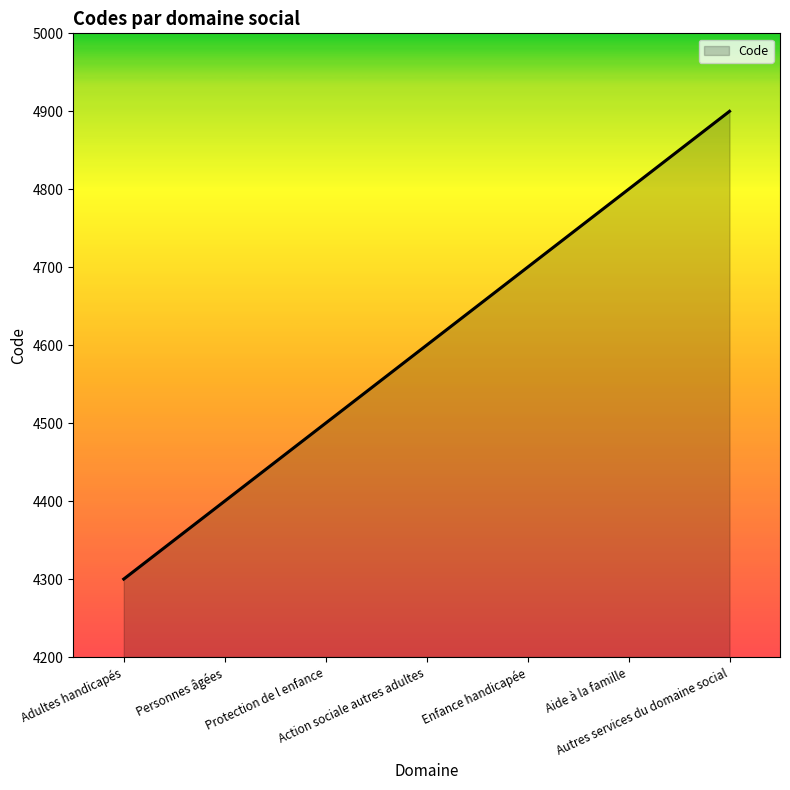

Rank the categories by value from lowest to highest.

Adultes handicapés, Personnes âgées, Protection de l enfance, Action sociale autres adultes, Enfance handicapée, Aide à la famille, Autres services du domaine social